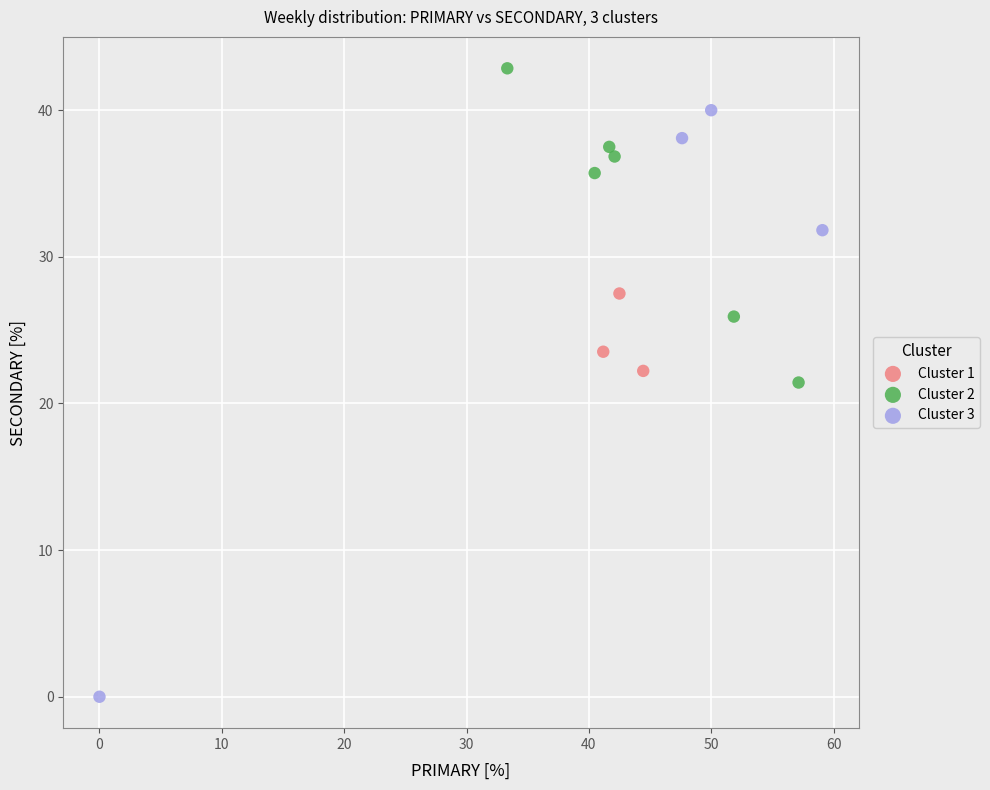

Which series contains the lowest Y value?

Cluster 3